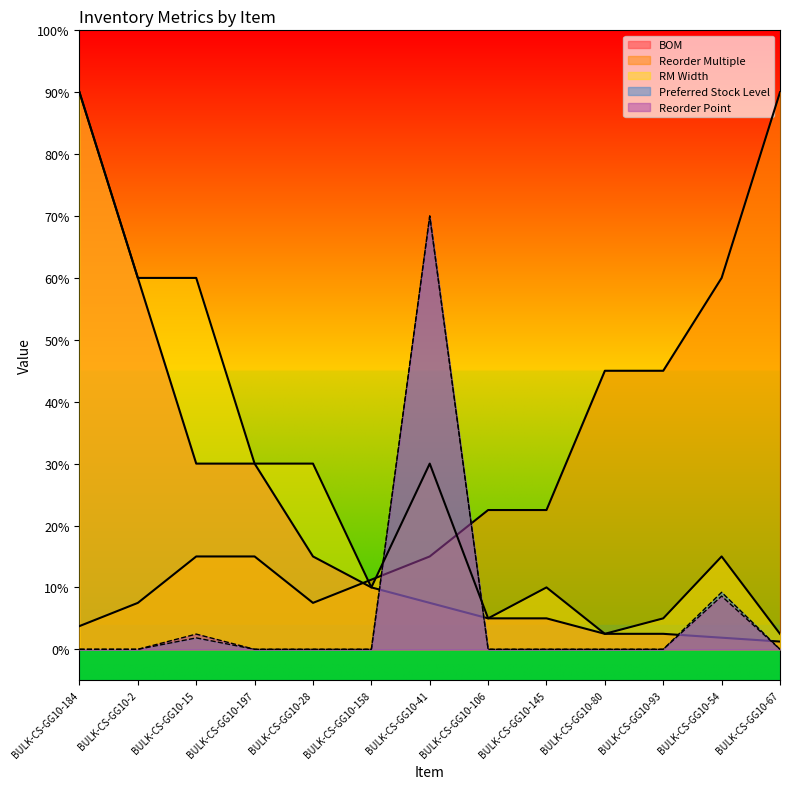

What is the value of the Reorder Multiple point at the 3rd from the left?

15.0